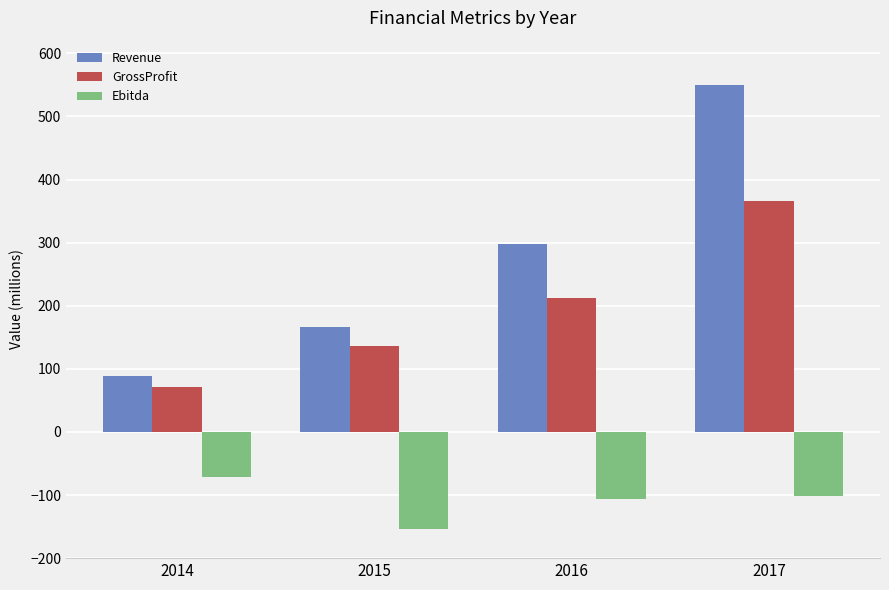

Which series has the largest range (max minus min)?

Revenue